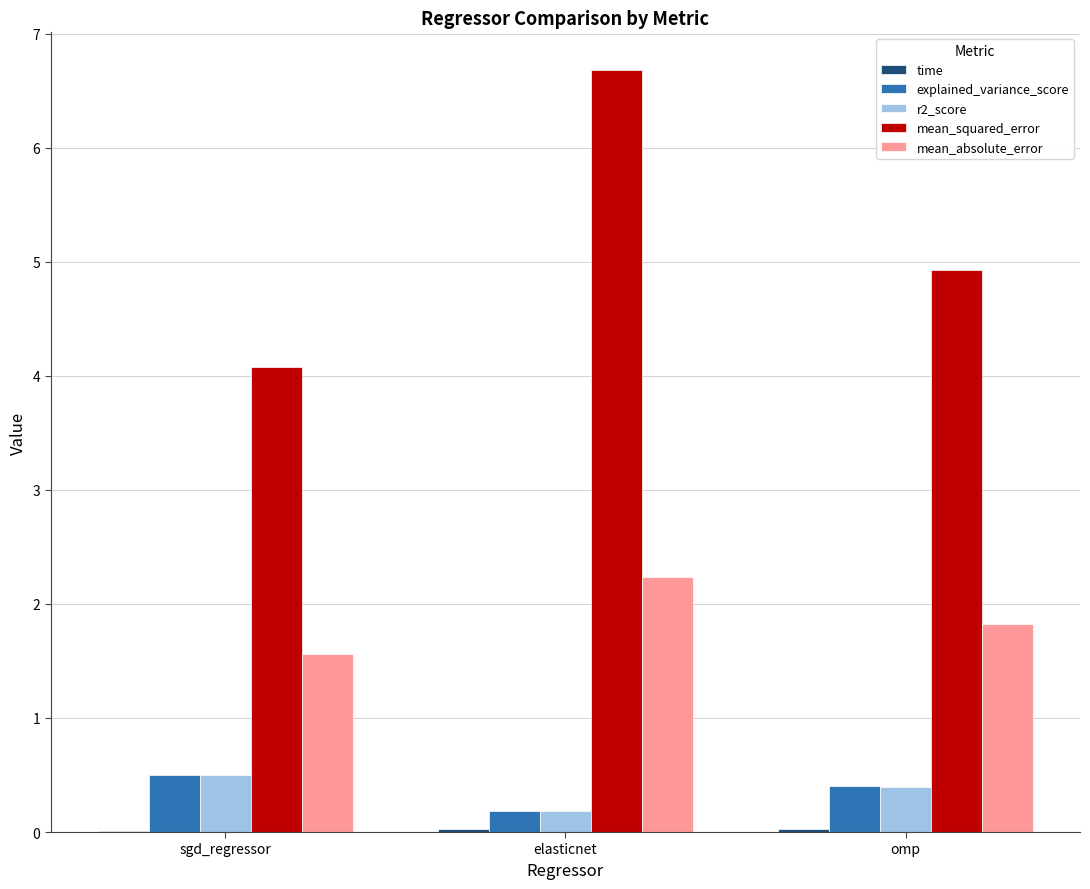

The value of r2_score at sgd_regressor is 0.8. True or false?

False